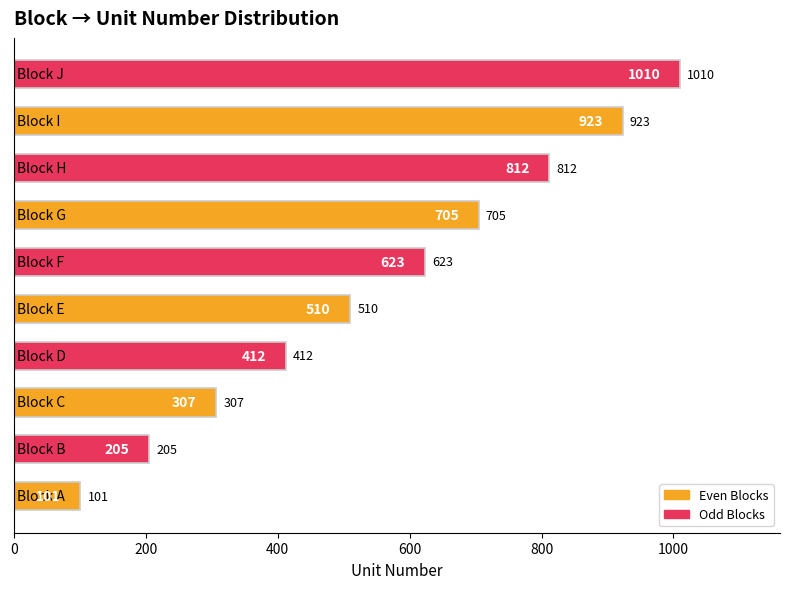

What is the minimum value shown in the chart?

101